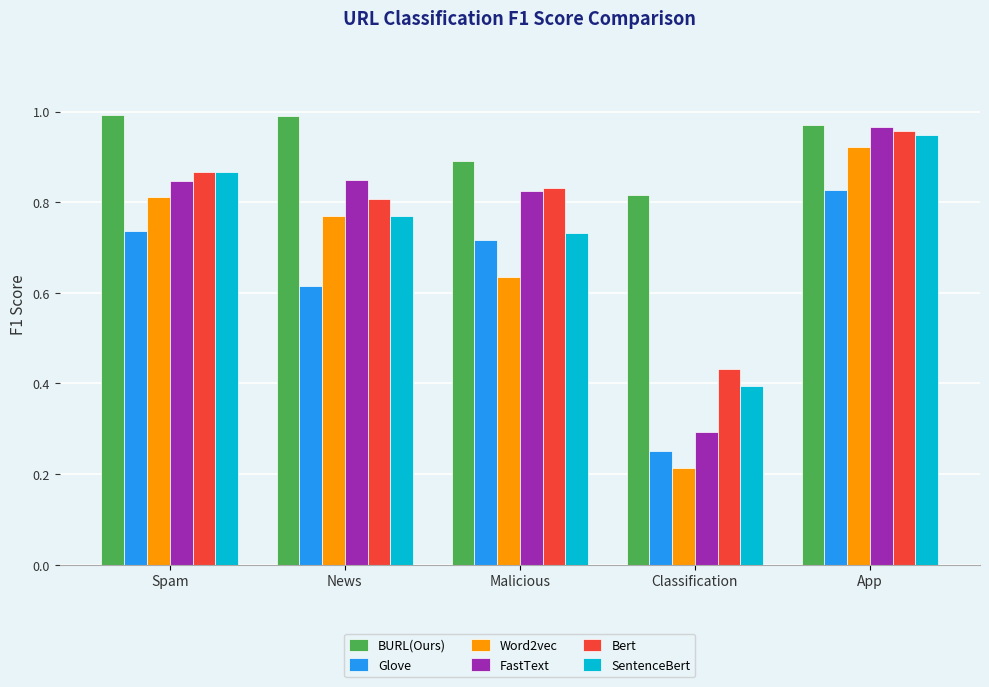

What is the sum of all Glove values?

3.1